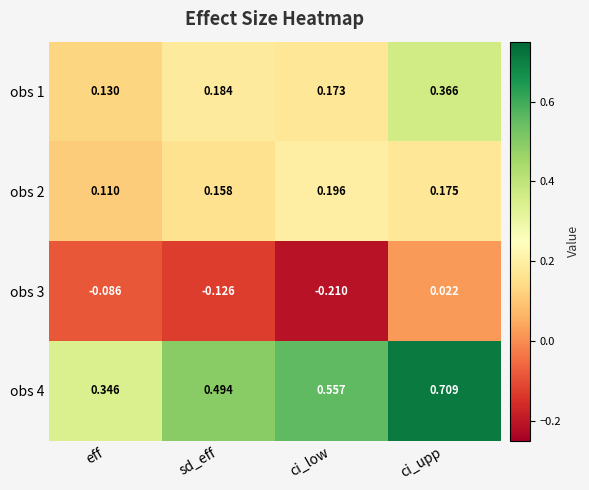

Which series has the largest range (max minus min)?

obs 4